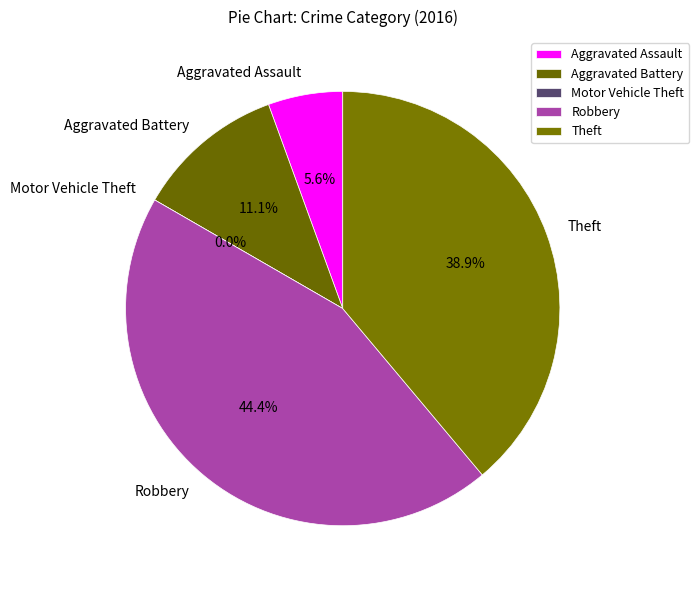

How many segments does this pie chart have?

5